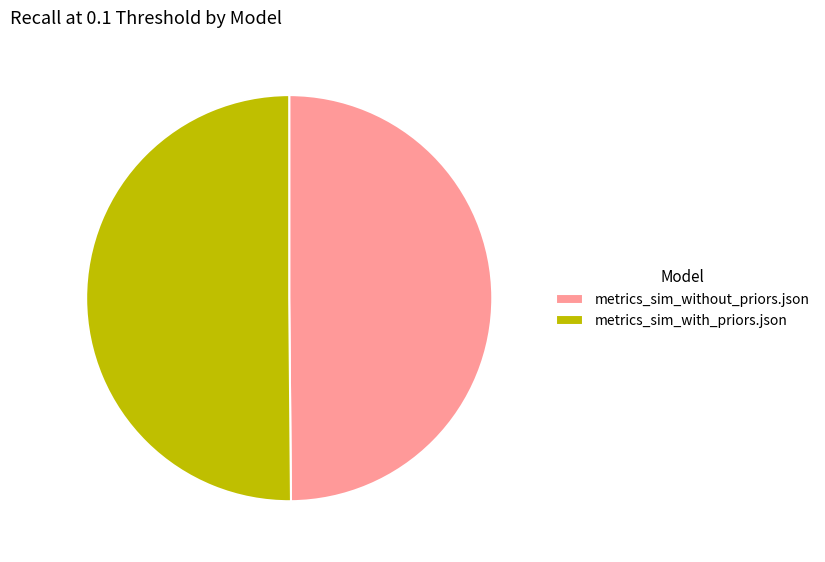

The metrics_sim_with_priors.json slice represents 59% of the pie. True or false?

False